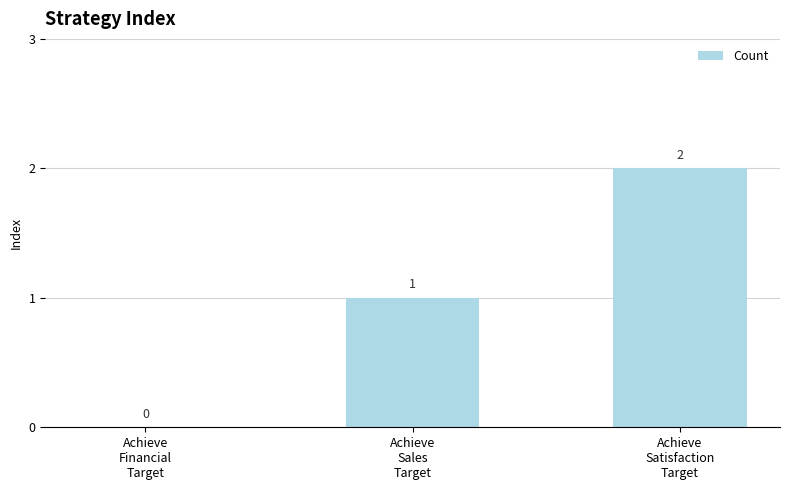

At which label is the value closest to 1?

Achieve
Sales
Target